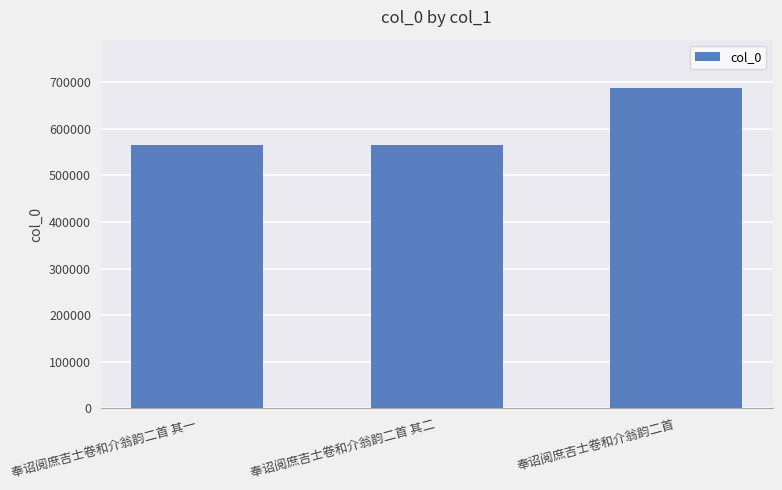

What is the label of the 1st bar from the left?

奉诏阅庶吉士卷和介翁韵二首 其一